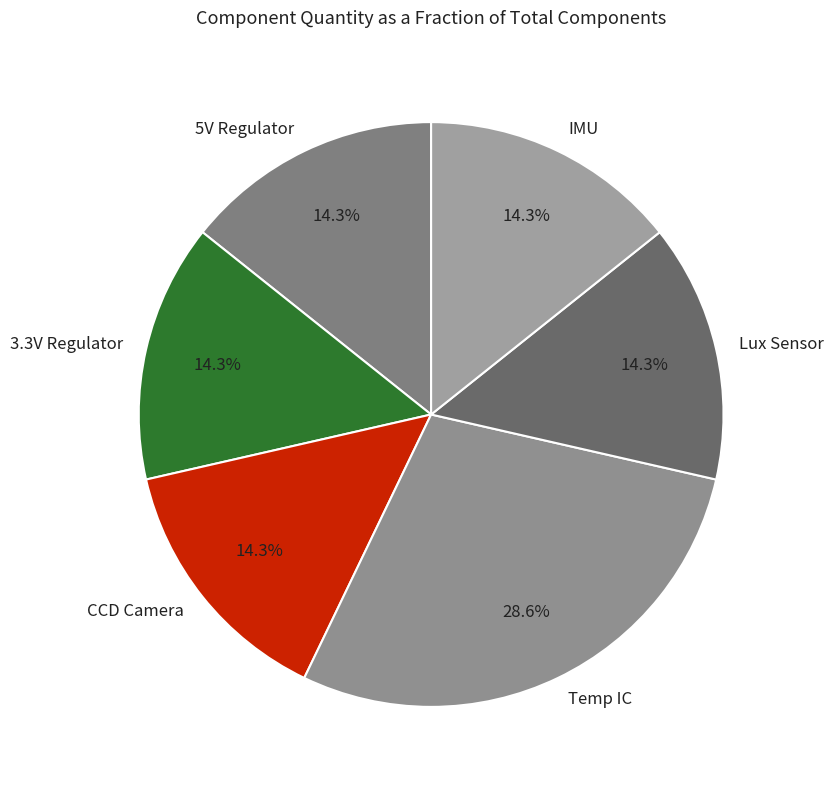

To the nearest percent, what portion does CCD Camera represent?

14%